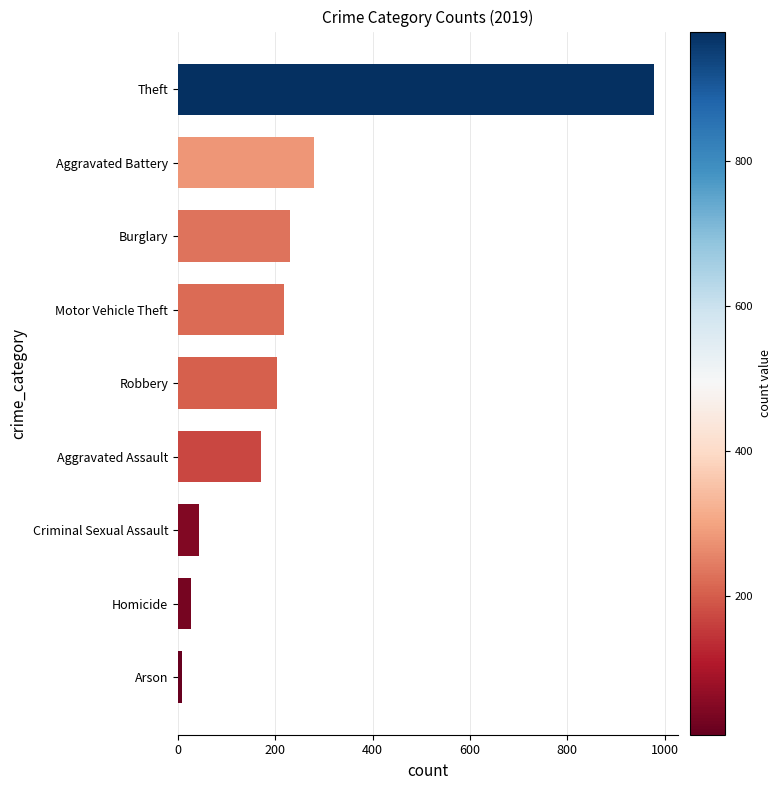

True or false: the data shows 372 at Aggravated Battery.

False